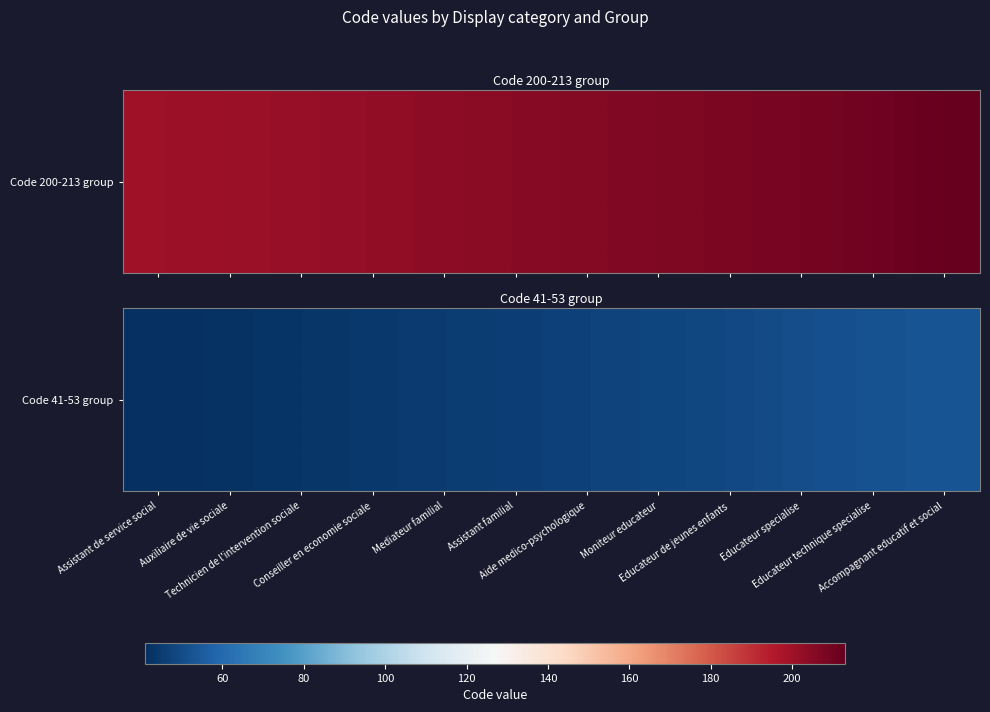

How many values exceed 47?

5